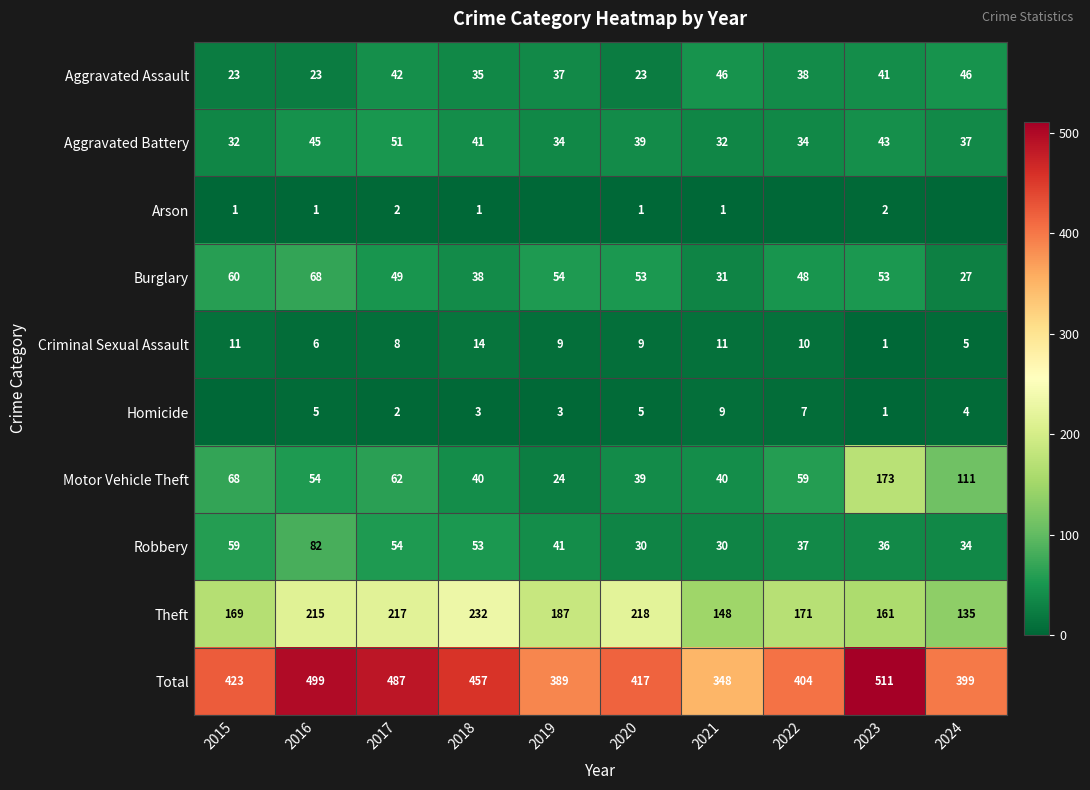

The Burglary series shows 68 at 2018. True or false?

False